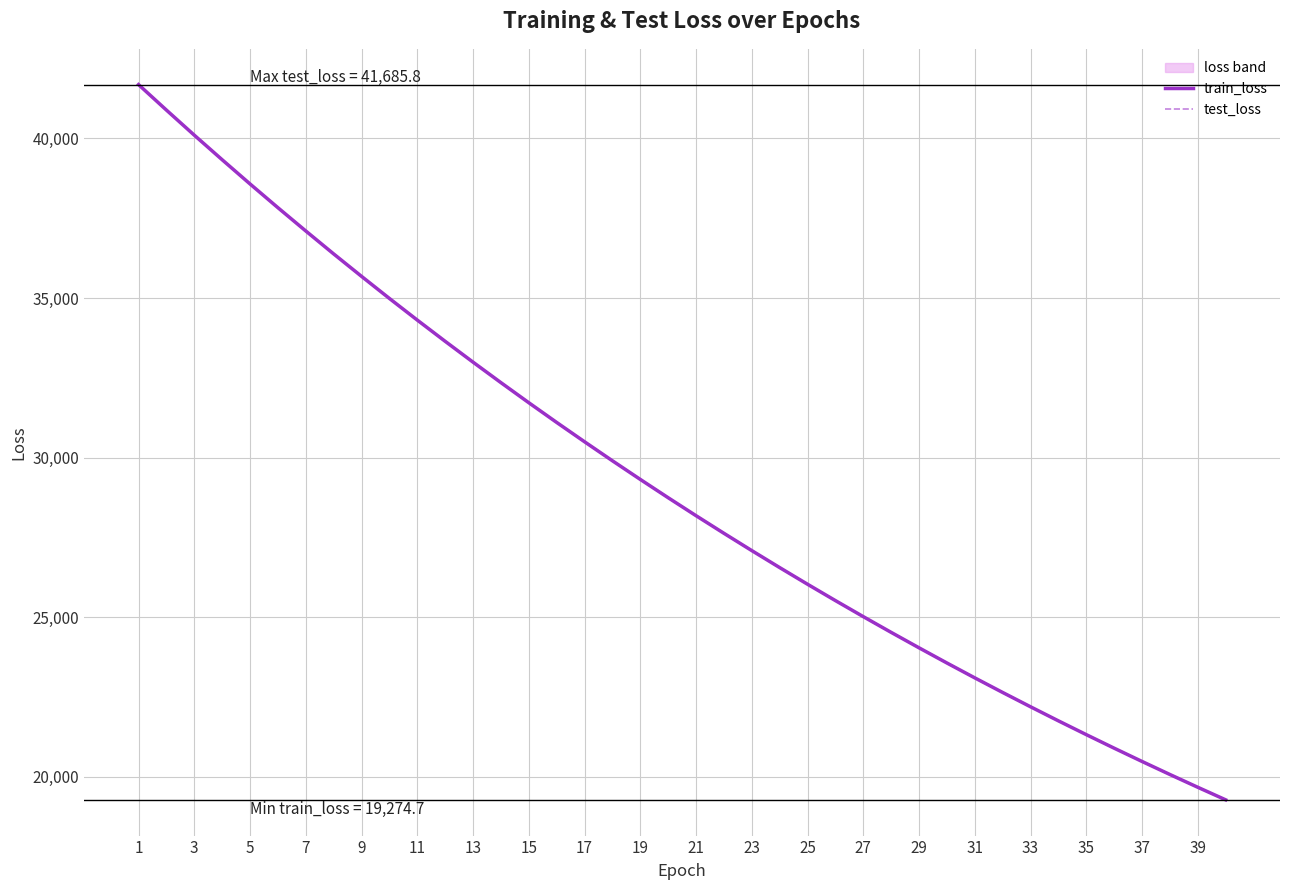

Which has a higher value, 15 or 21?

15